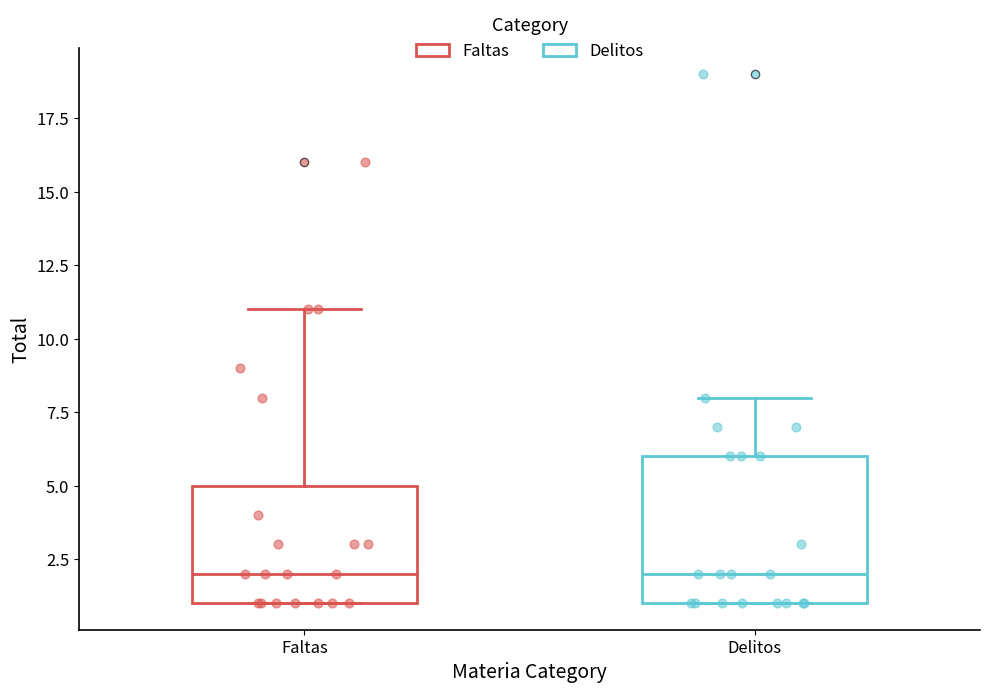

Reading left to right, transcribe this box plot: for each box, give where its median line is, the range the box spans, and where its two whiskers end, as read against the y-axis. The values are not printed on the chart, so give them approximately, as read against the axis.

Faltas: median 2, box 1 to 5, whiskers 1 to 11
Delitos: median 2, box 1 to 6, whiskers 1 to 8